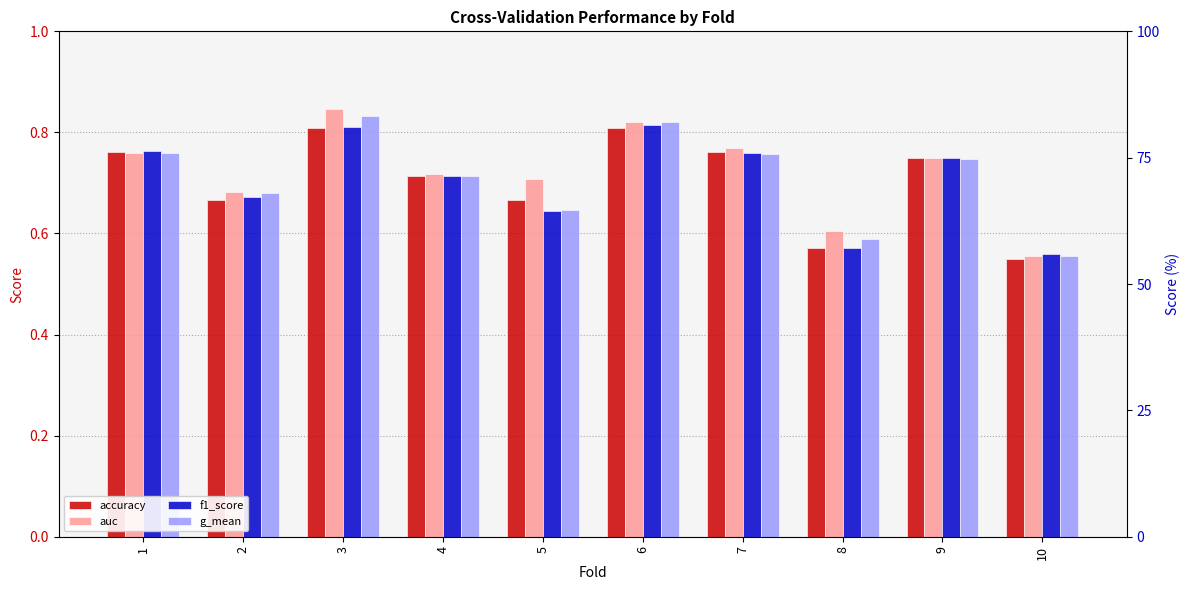

The value of f1_score at 6 is 1.3. True or false?

False